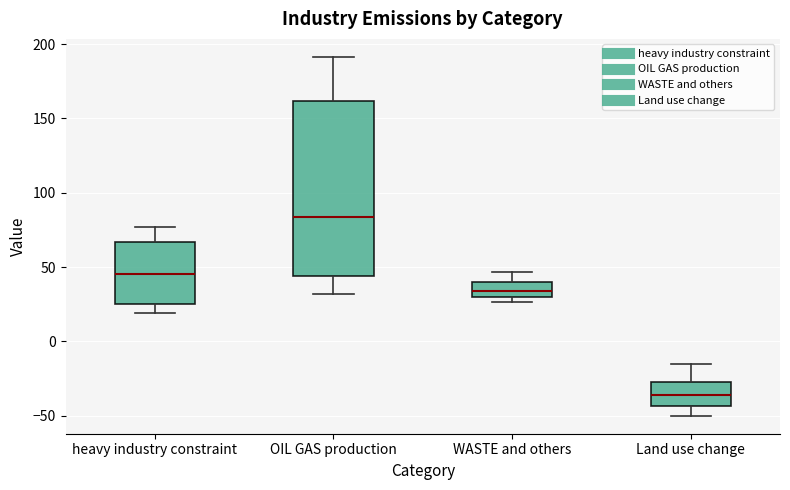

Where does the upper whisker of the box for heavy industry constraint end on the y-axis? The values are not printed on the chart, so give them approximately, as read against the axis.

75